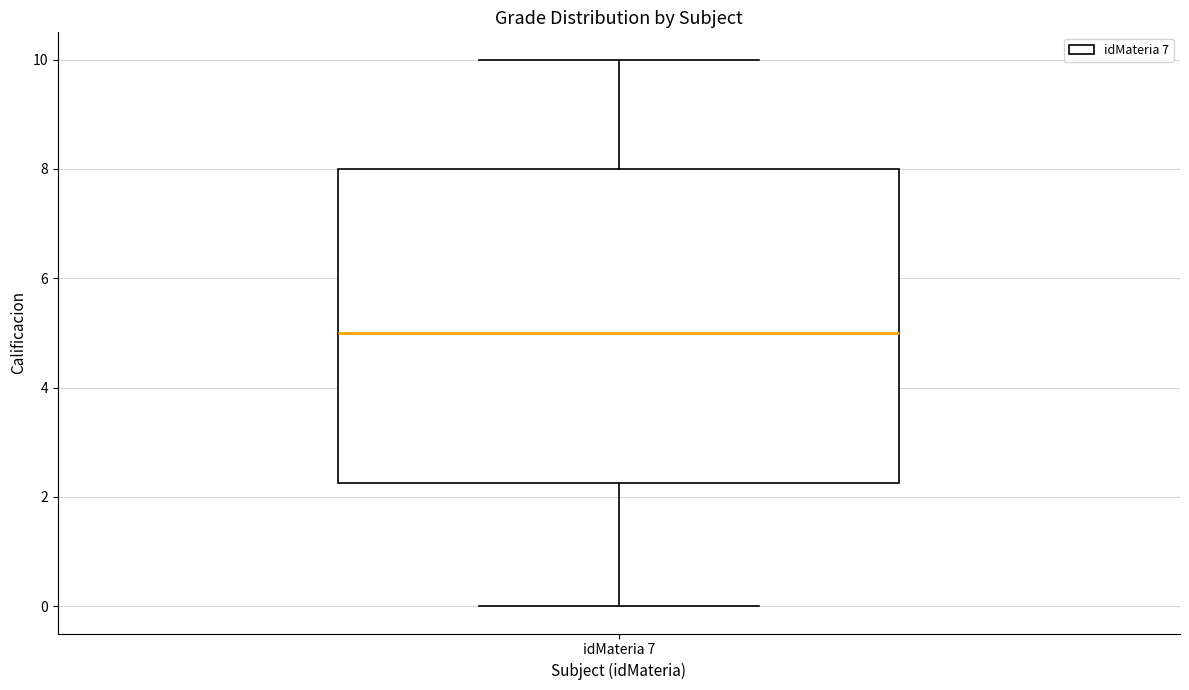

Read this box plot against the y-axis: the position of the median line, the range covered by the box, and the ends of both whiskers. The values are not printed on the chart, so give them approximately, as read against the axis.

median 5.0, box 2.2 to 8.0, whiskers 0.0 to 10.0